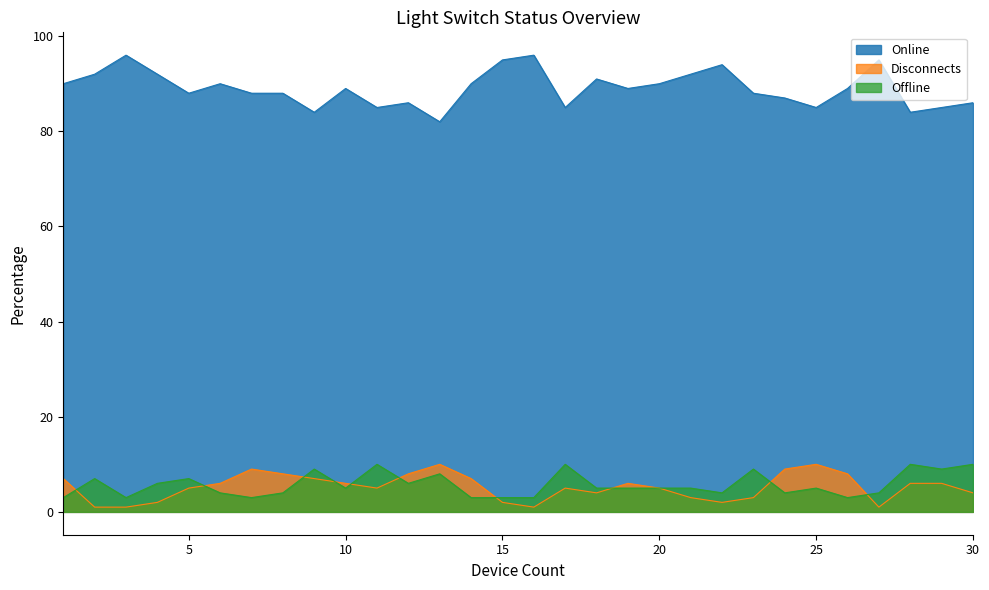

Reading left to right, list all the values displayed in this chart.

Online: 1=90	2=92	3=96	4=92	5=88	6=90	7=88	8=88	9=84	10=89	11=85	12=86	13=82	14=90	15=95	16=96	17=85	18=91	19=89	20=90	21=92	22=94	23=88	24=87	25=85	26=89	27=95	28=84	29=85	30=86
Disconnects: 1=7	2=1	3=1	4=2	5=5	6=6	7=9	8=8	9=7	10=6	11=5	12=8	13=10	14=7	15=2	16=1	17=5	18=4	19=6	20=5	21=3	22=2	23=3	24=9	25=10	26=8	27=1	28=6	29=6	30=4
Offline: 1=3	2=7	3=3	4=6	5=7	6=4	7=3	8=4	9=9	10=5	11=10	12=6	13=8	14=3	15=3	16=3	17=10	18=5	19=5	20=5	21=5	22=4	23=9	24=4	25=5	26=3	27=4	28=10	29=9	30=10